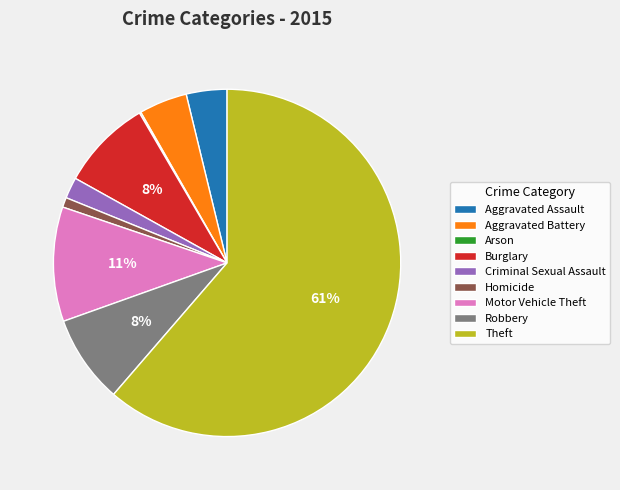

Does Aggravated Assault represent more than half of the total?

No